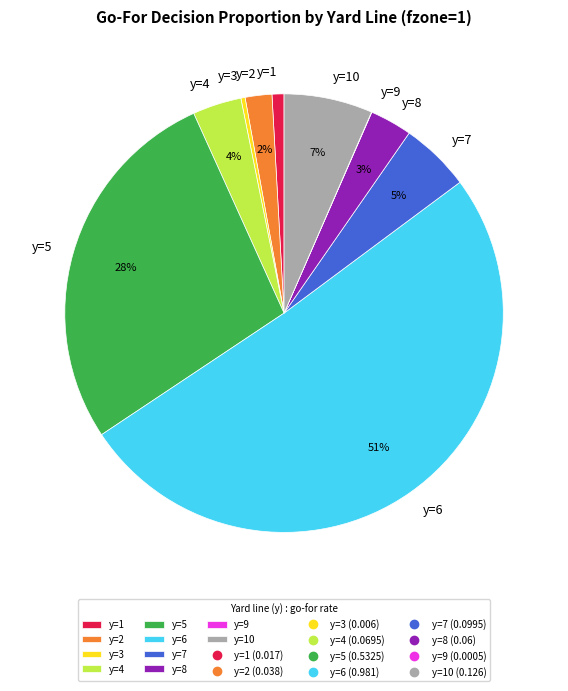

Which slice is the largest?

y=6